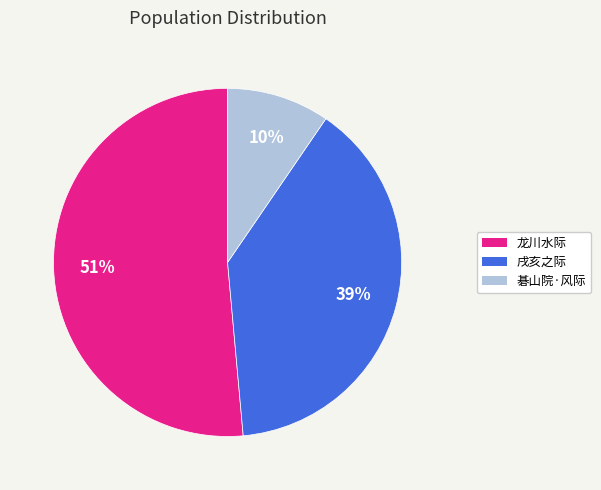

To the nearest percent, what percentage of the pie is 戌亥之际?

39%